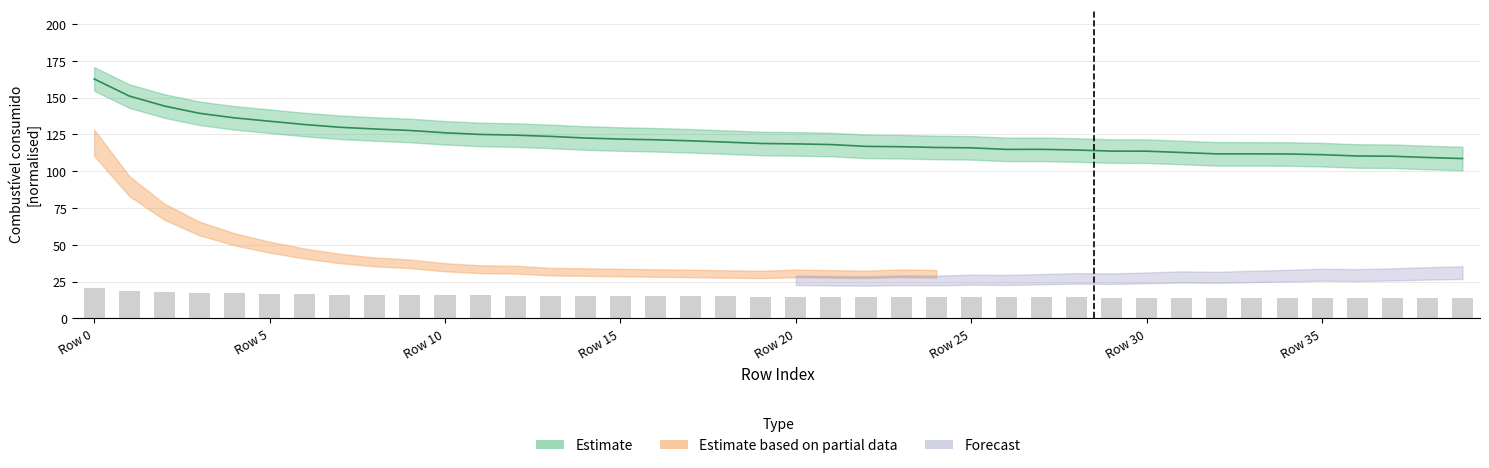

How many categories are shown in the chart?

40